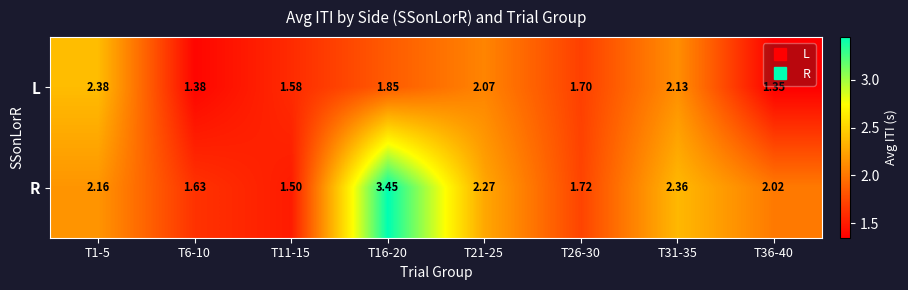

Is the value of L at T11-15 greater than the value of R at T1-5?

No